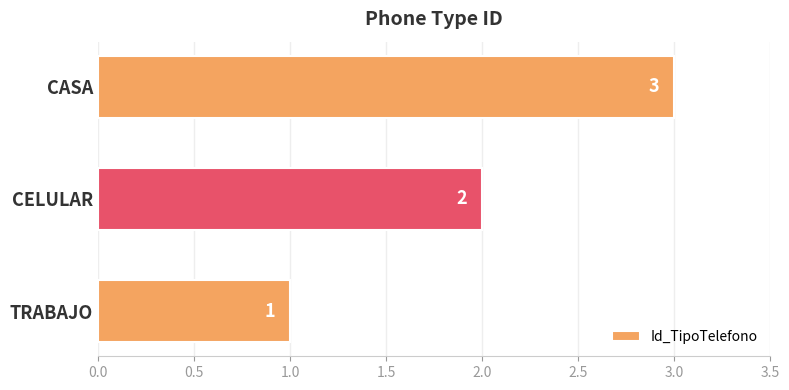

Rank the categories by value from highest to lowest.

CASA, CELULAR, TRABAJO